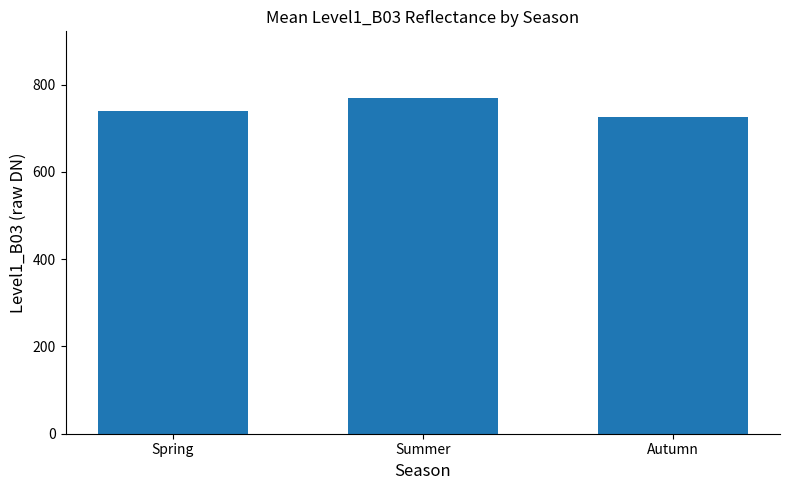

Does the chart contain stacked bars?

No